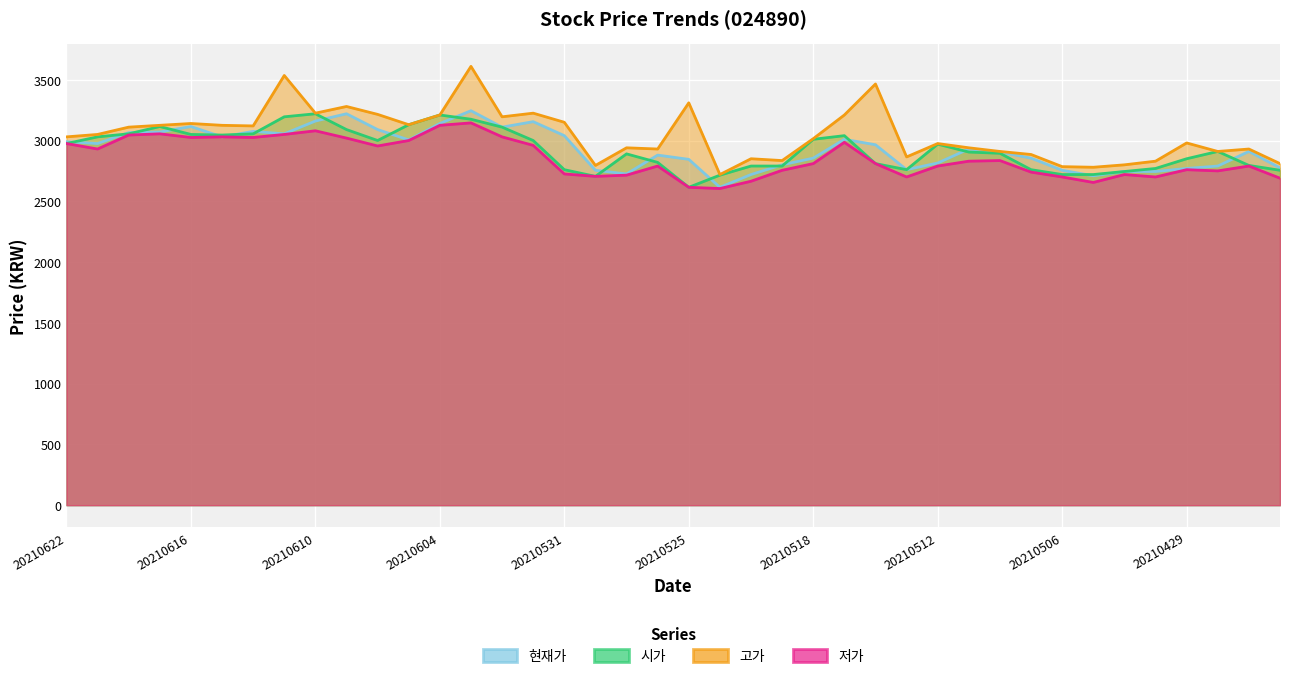

Which series has the largest total across all categories?

고가